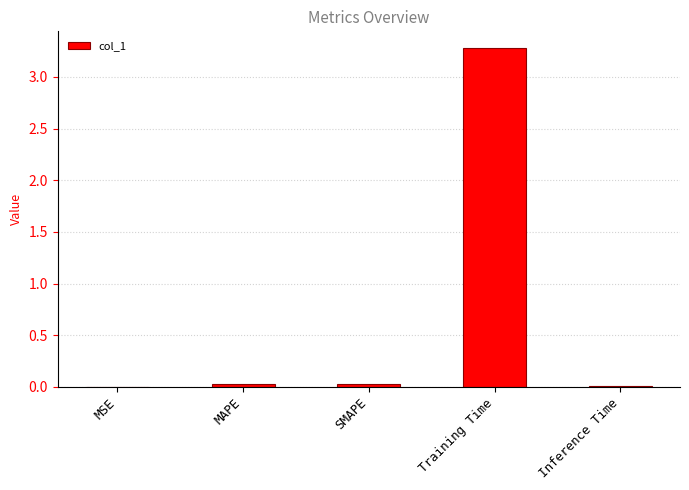

Between Training Time and MAPE, which is larger?

Training Time